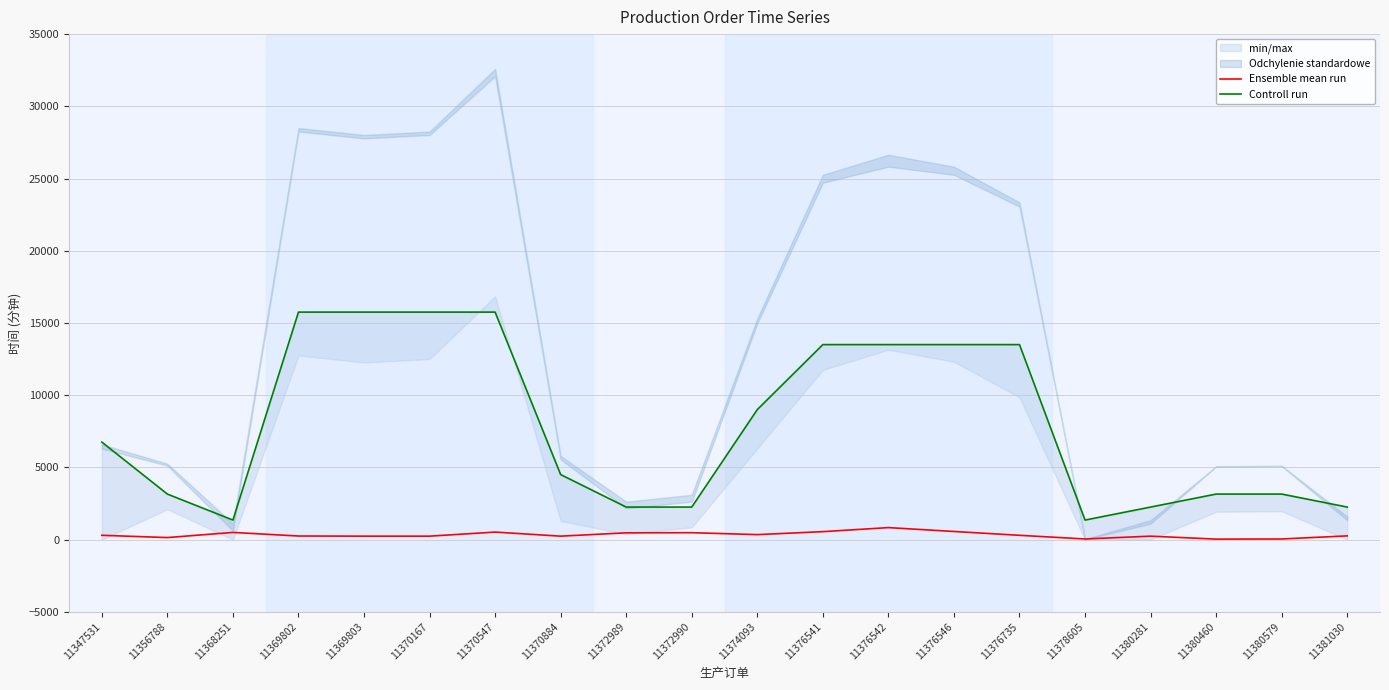

At which label does Ensemble mean run first exceed 295?

11368251